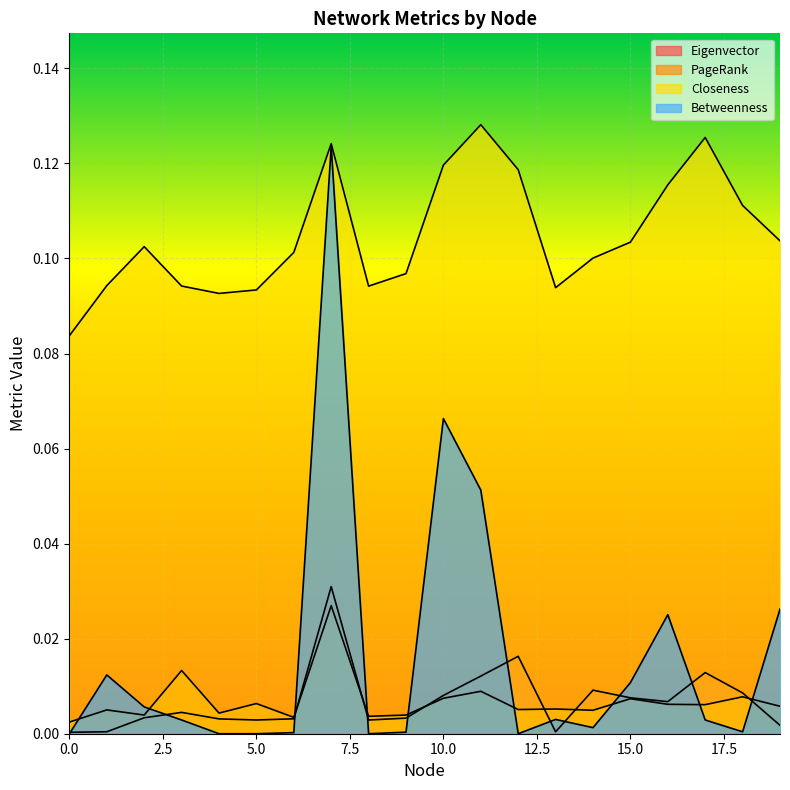

The value of Betweenness at 18 is 0.0. True or false?

True